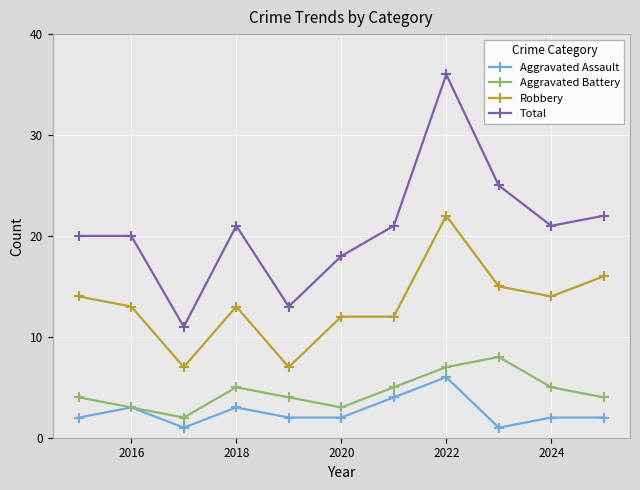

At how many categories does at least one series exceed 10?

11